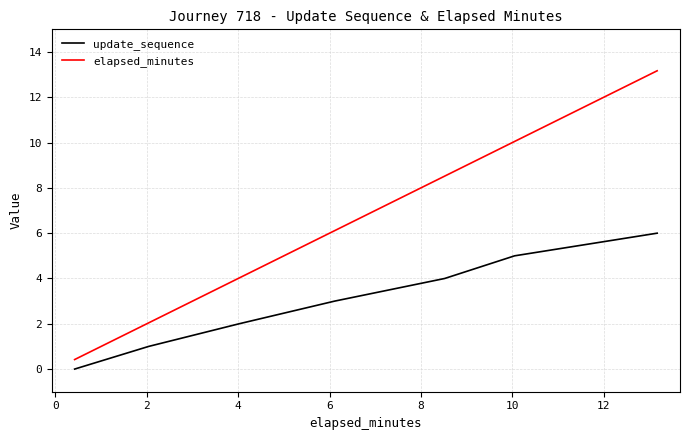

Which series has the largest total across all categories?

elapsed_minutes